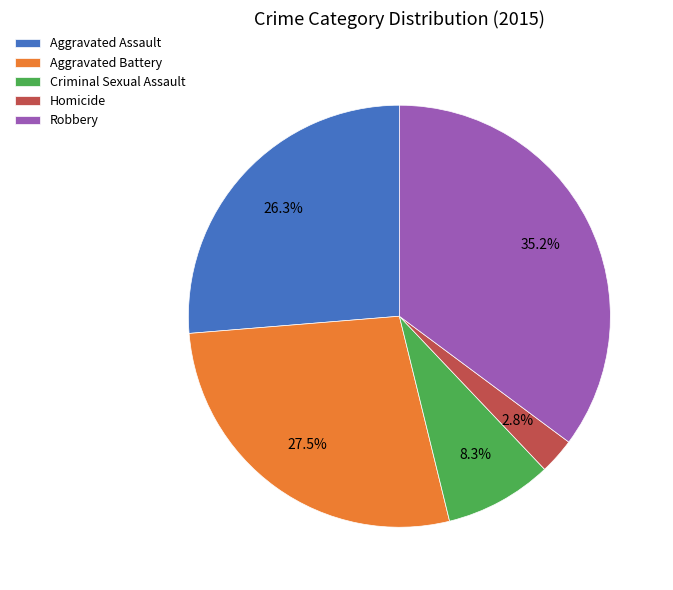

Which category has the smallest portion of the pie?

Homicide